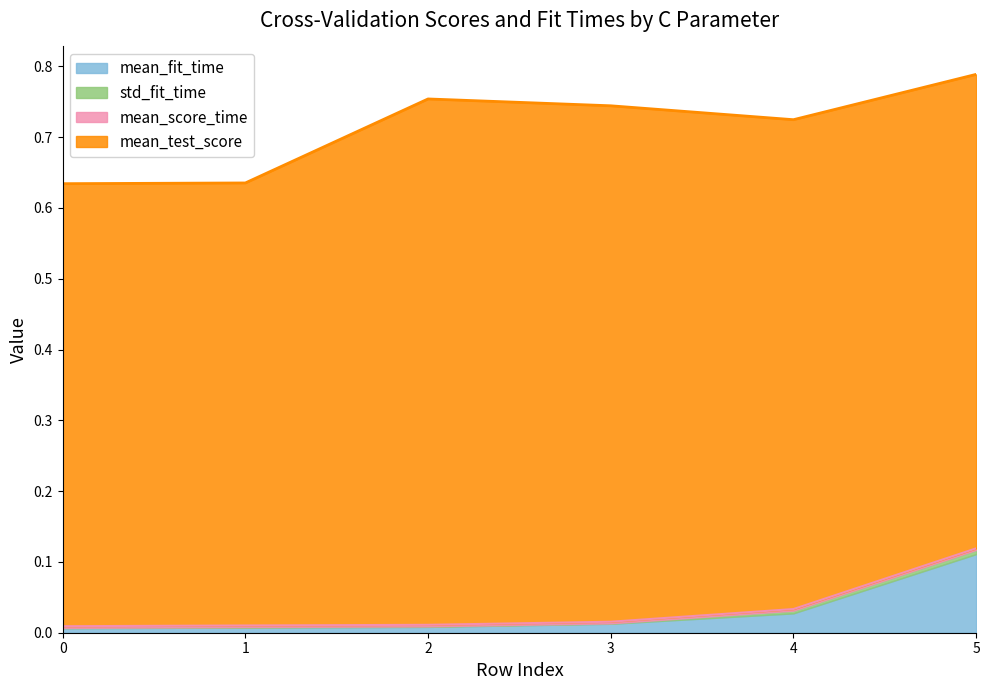

Reading right to left, what are all the values shown in this chart?

mean_fit_time: 5=0.1	4=0.0	3=0.0	2=0.0	1=0.0	0=0.0
std_fit_time: 5=0.0	4=0.0	3=0.0	2=0.0	1=0.0	0=0.0
mean_score_time: 5=0.0	4=0.0	3=0.0	2=0.0	1=0.0	0=0.0
mean_test_score: 5=0.7	4=0.7	3=0.7	2=0.7	1=0.6	0=0.6